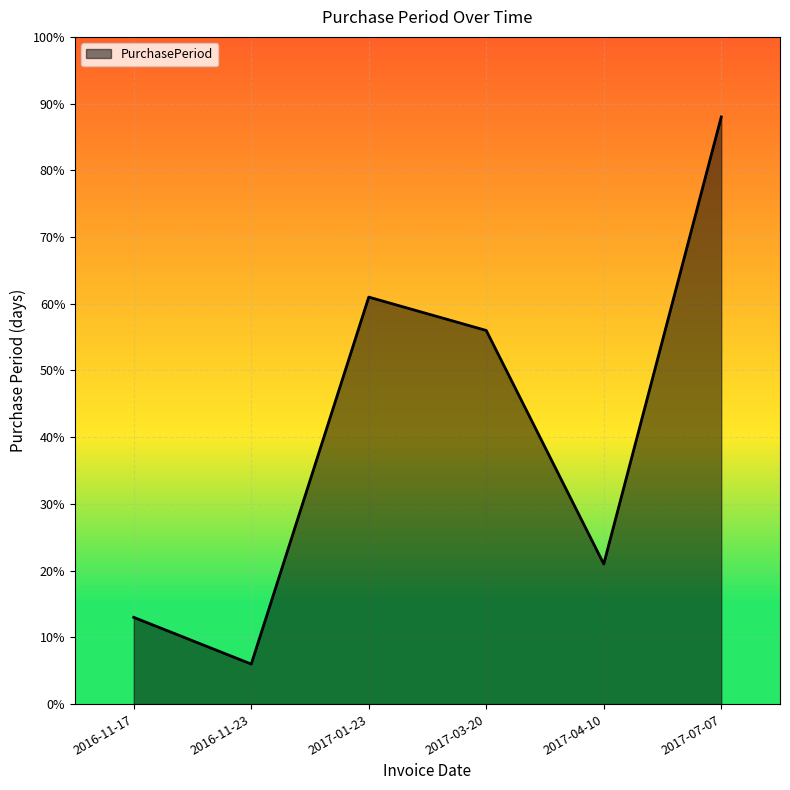

How many interior local valleys (lower than both neighbors) does the data have?

2